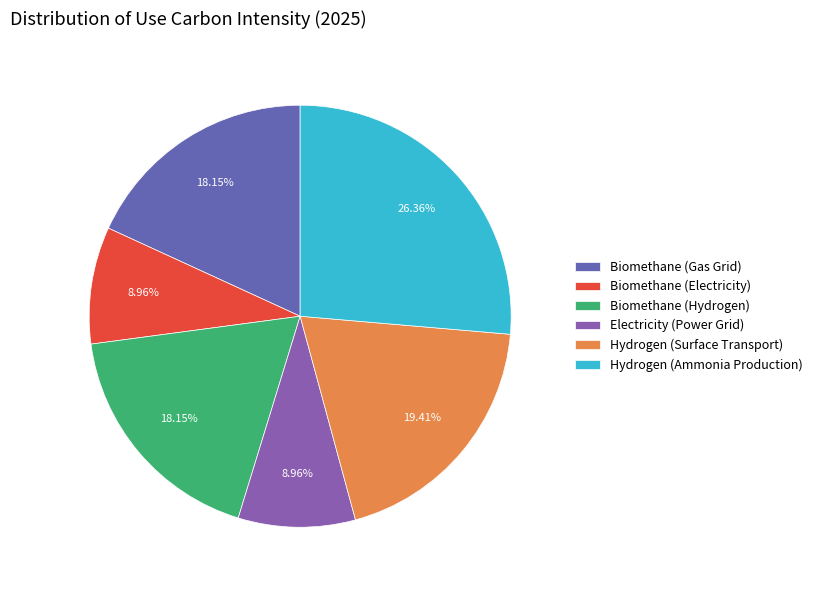

Which category has the biggest portion of the pie?

Hydrogen (Ammonia Production)